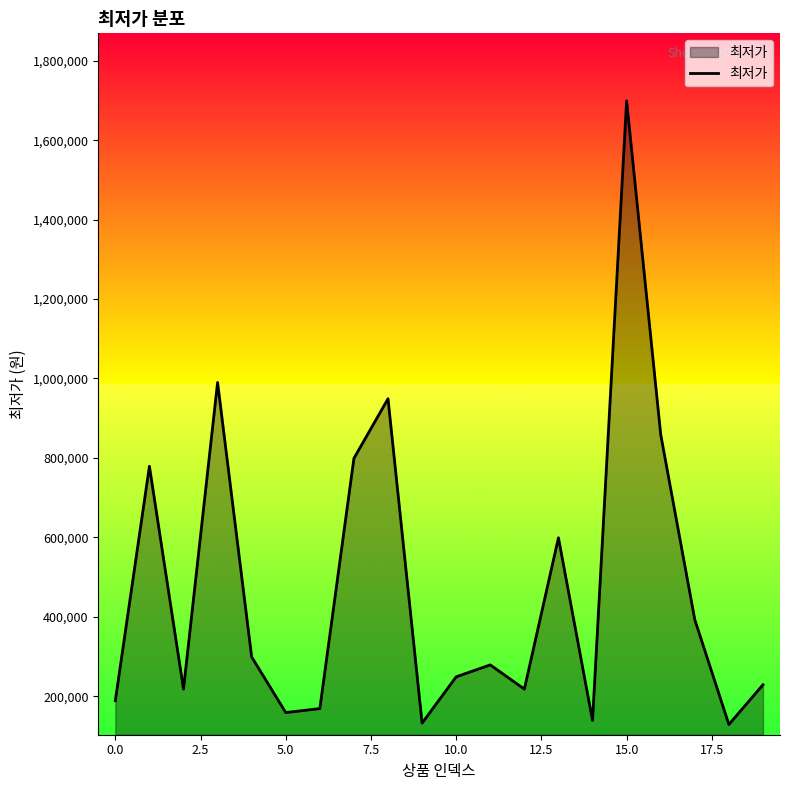

What is the greatest value displayed?

1699000